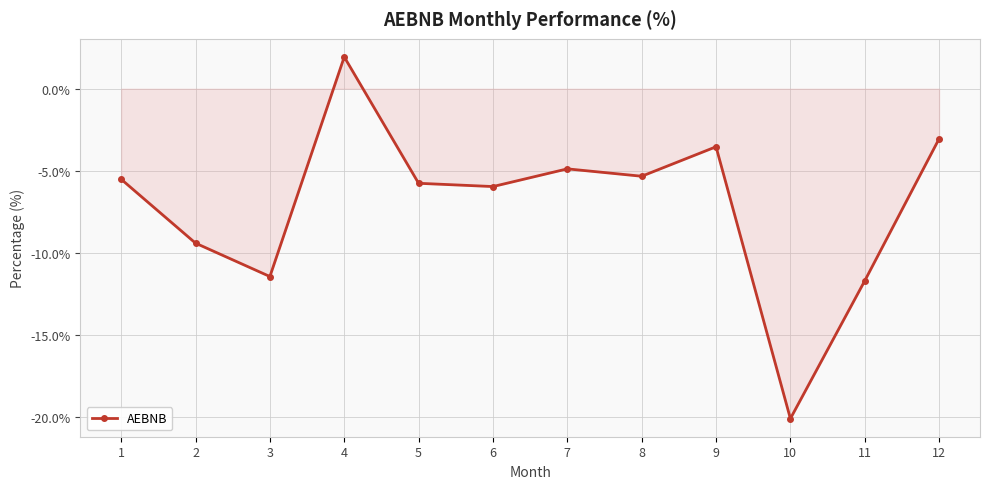

Does the chart display data point markers on the line(s)?

Yes